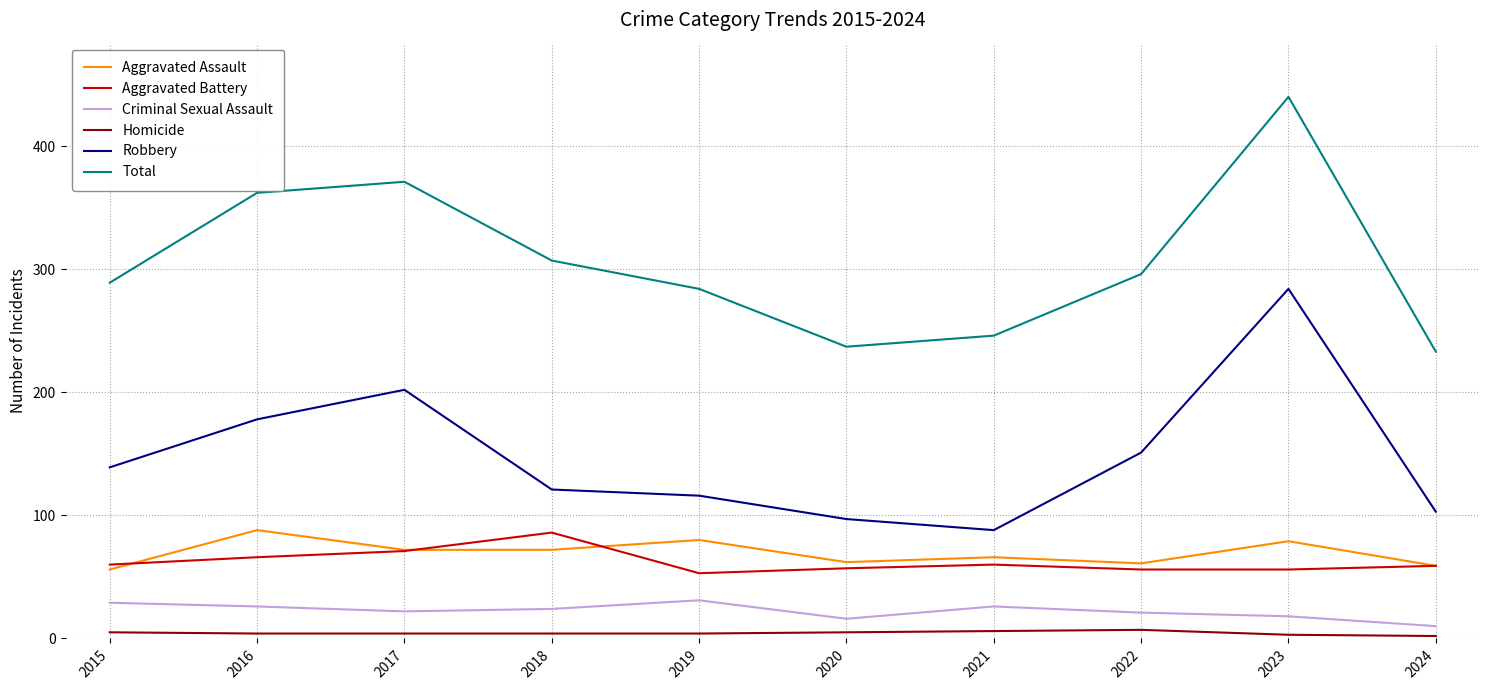

Which label corresponds to the largest value in the chart?

2023